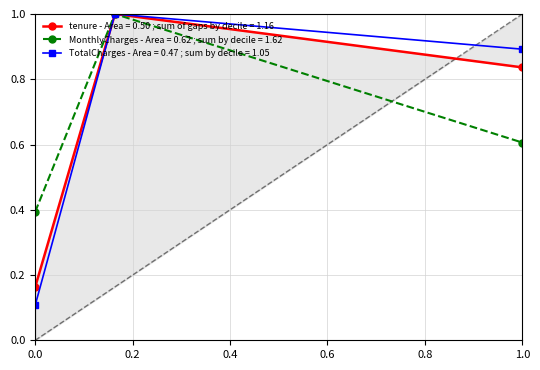

What are all the series names shown in the legend?

tenure, MonthlyCharges, TotalCharges